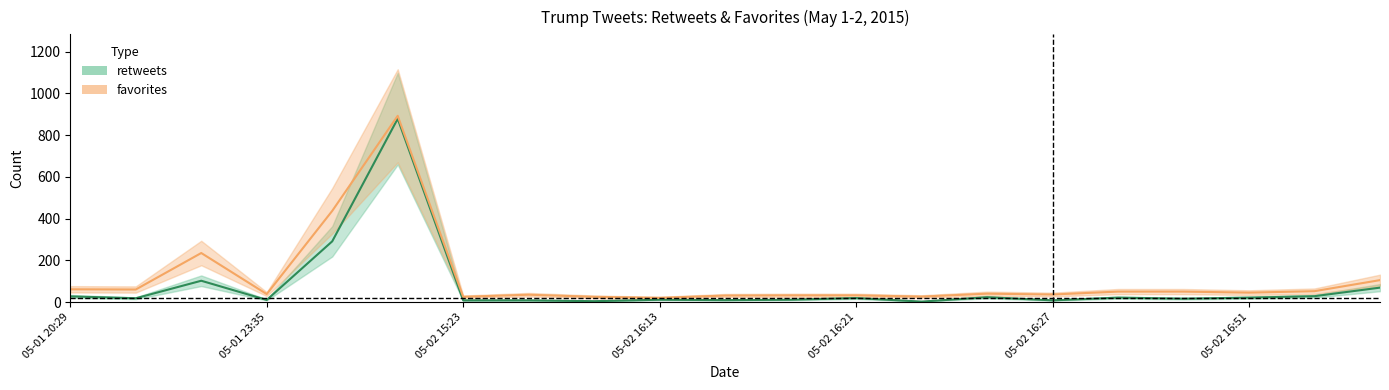

What is the difference between the maximum and minimum values in the retweets series?

877